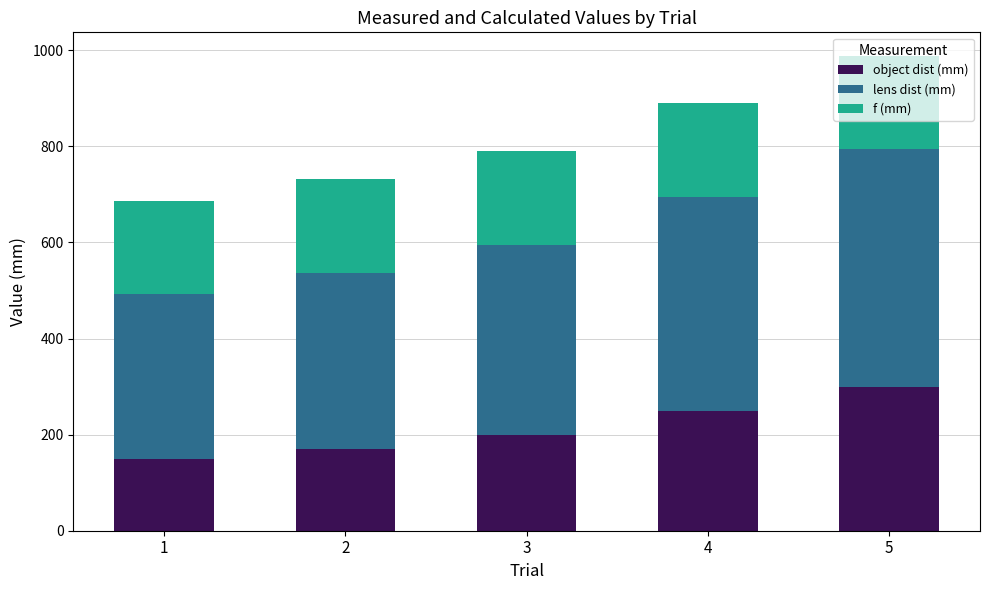

What is the average value of the object dist (mm) series?

214